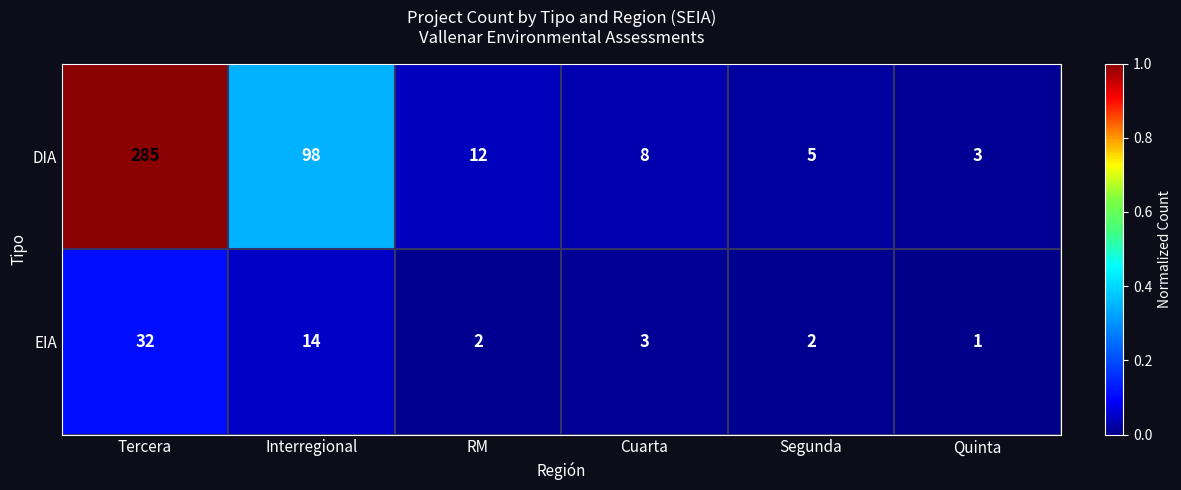

Which series has the largest total across all categories?

DIA